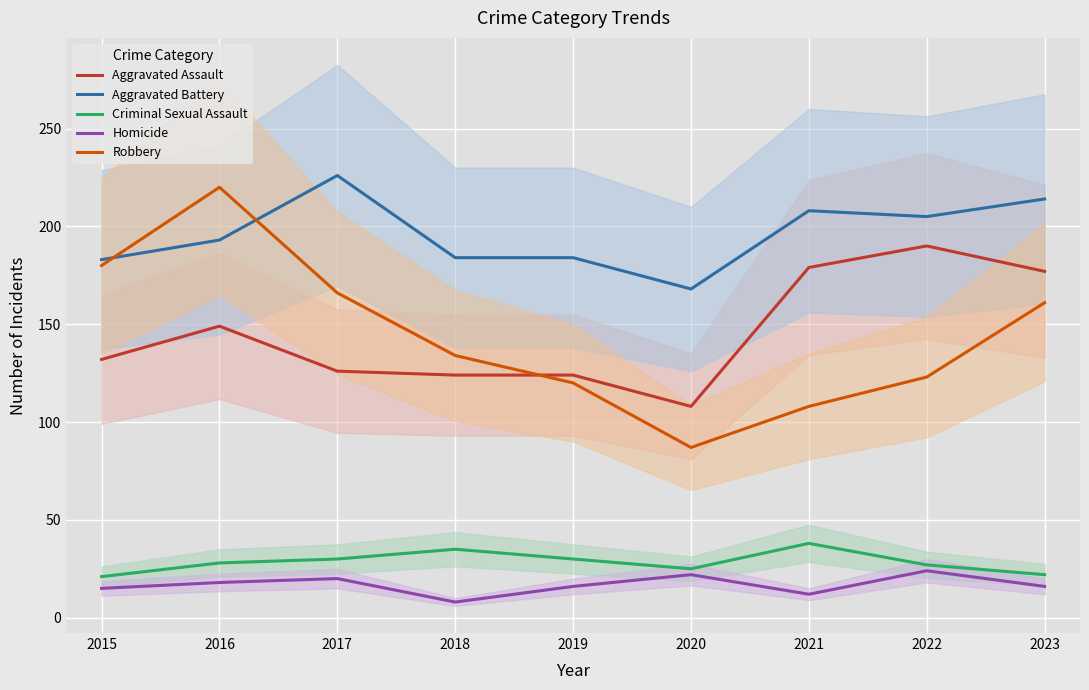

What is the spread (max minus min) of values at 2016?

202